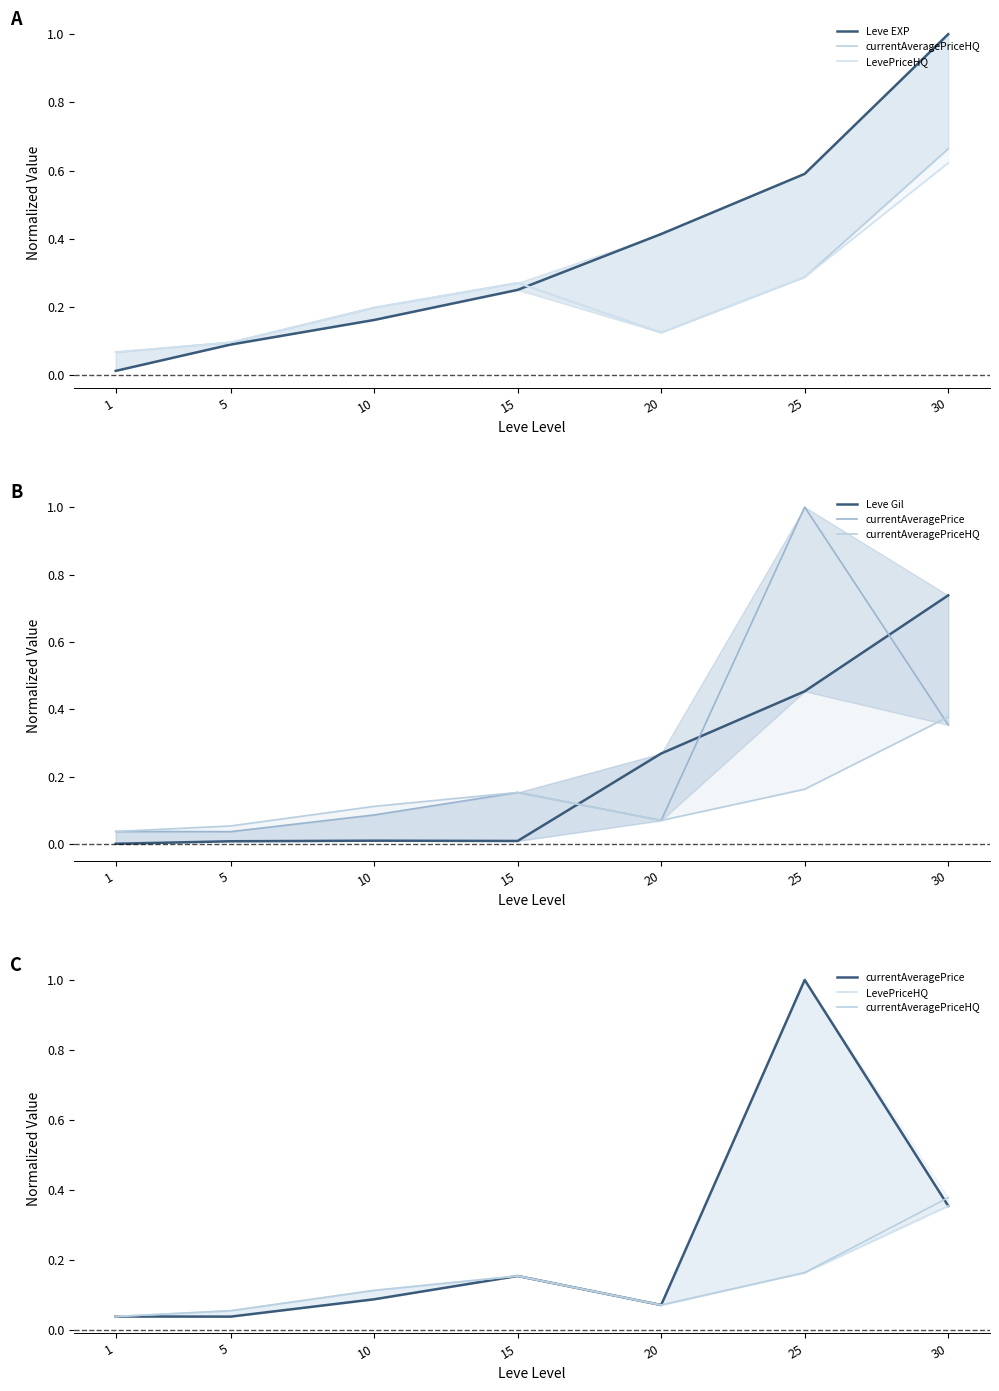

At which category does the chart reach its minimum across all series?

1